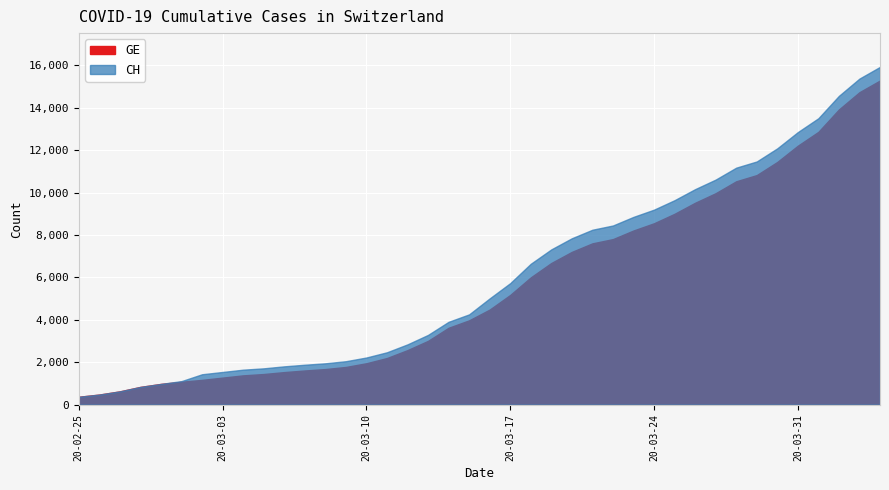

Reading left to right, list all the values displayed in this chart.

GE: 2020-02-25=375	2020-02-26=479	2020-02-27=630	2020-02-28=840	2020-02-29=981	2020-03-01=1083	2020-03-02=1171	2020-03-03=1278	2020-03-04=1384	2020-03-05=1447	2020-03-06=1538	2020-03-07=1614	2020-03-08=1681	2020-03-09=1780	2020-03-10=1955	2020-03-11=2201	2020-03-12=2574	2020-03-13=3010	2020-03-14=3627	2020-03-15=3978	2020-03-16=4485	2020-03-17=5174	2020-03-18=6002	2020-03-19=6681	2020-03-20=7205	2020-03-21=7607	2020-03-22=7807	2020-03-23=8213	2020-03-24=8554	2020-03-25=9000	2020-03-26=9520	2020-03-27=9971	2020-03-28=10533	2020-03-29=10825	2020-03-30=11444	2020-03-31=12210	2020-04-01=12863	2020-04-02=13919	2020-04-03=14733	2020-04-04=15284
CH: 2020-02-25=375	2020-02-26=479	2020-02-27=630	2020-02-28=840	2020-02-29=981	2020-03-01=1113	2020-03-02=1436	2020-03-03=1544	2020-03-04=1652	2020-03-05=1715	2020-03-06=1809	2020-03-07=1885	2020-03-08=1952	2020-03-09=2051	2020-03-10=2226	2020-03-11=2472	2020-03-12=2845	2020-03-13=3291	2020-03-14=3908	2020-03-15=4259	2020-03-16=5012	2020-03-17=5731	2020-03-18=6644	2020-03-19=7323	2020-03-20=7847	2020-03-21=8249	2020-03-22=8449	2020-03-23=8855	2020-03-24=9196	2020-03-25=9642	2020-03-26=10162	2020-03-27=10613	2020-03-28=11175	2020-03-29=11467	2020-03-30=12086	2020-03-31=12852	2020-04-01=13505	2020-04-02=14561	2020-04-03=15375	2020-04-04=15926